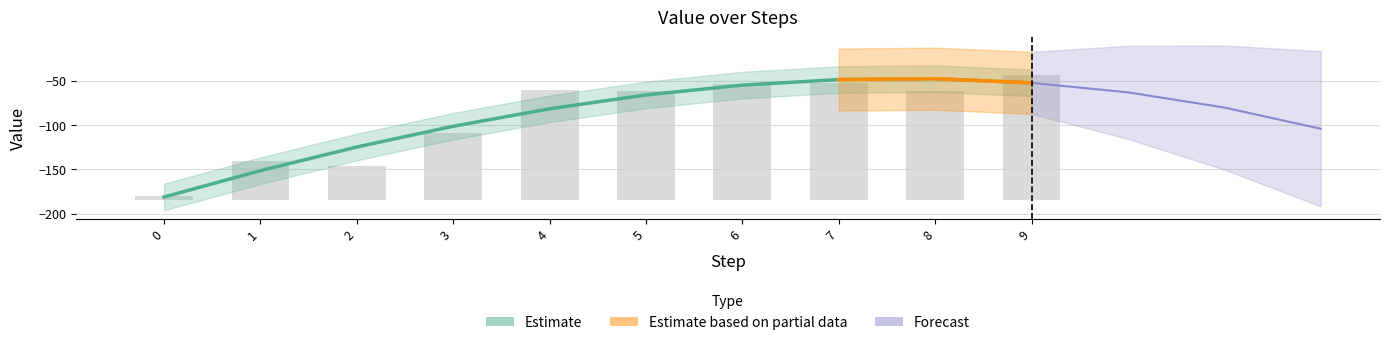

What is the value of the 6th bar from the left?

123.9